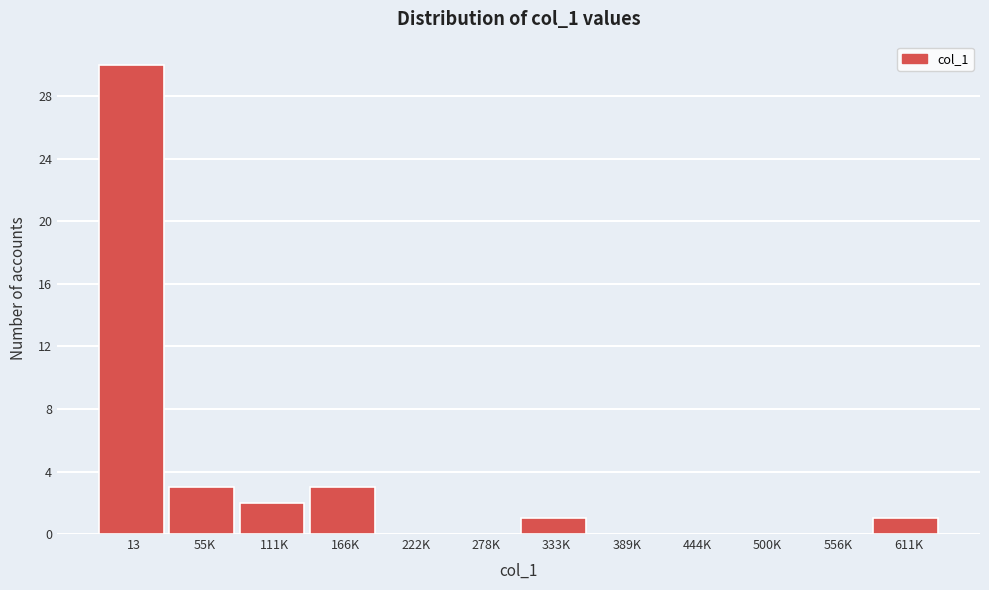

Reading right to left, what are all the values shown in this chart?

611K=1	556K=0	500K=0	444K=0	389K=0	333K=1	278K=0	222K=0	166K=3	111K=2	55K=3	13=30